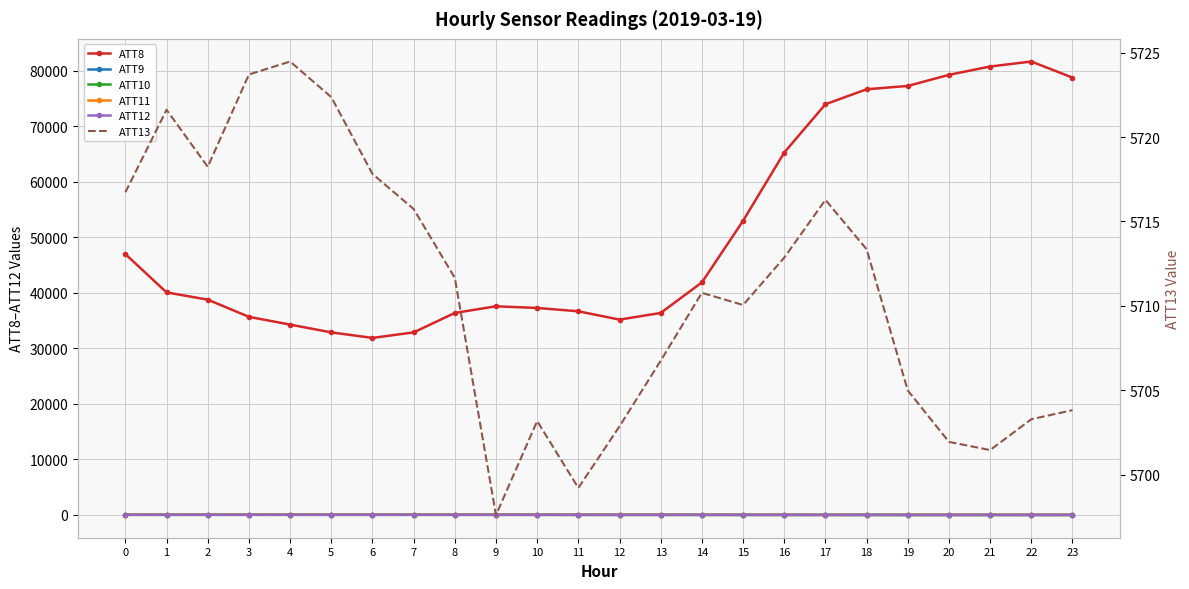

True or false: ATT10 and ATT8 intersect in this chart.

False